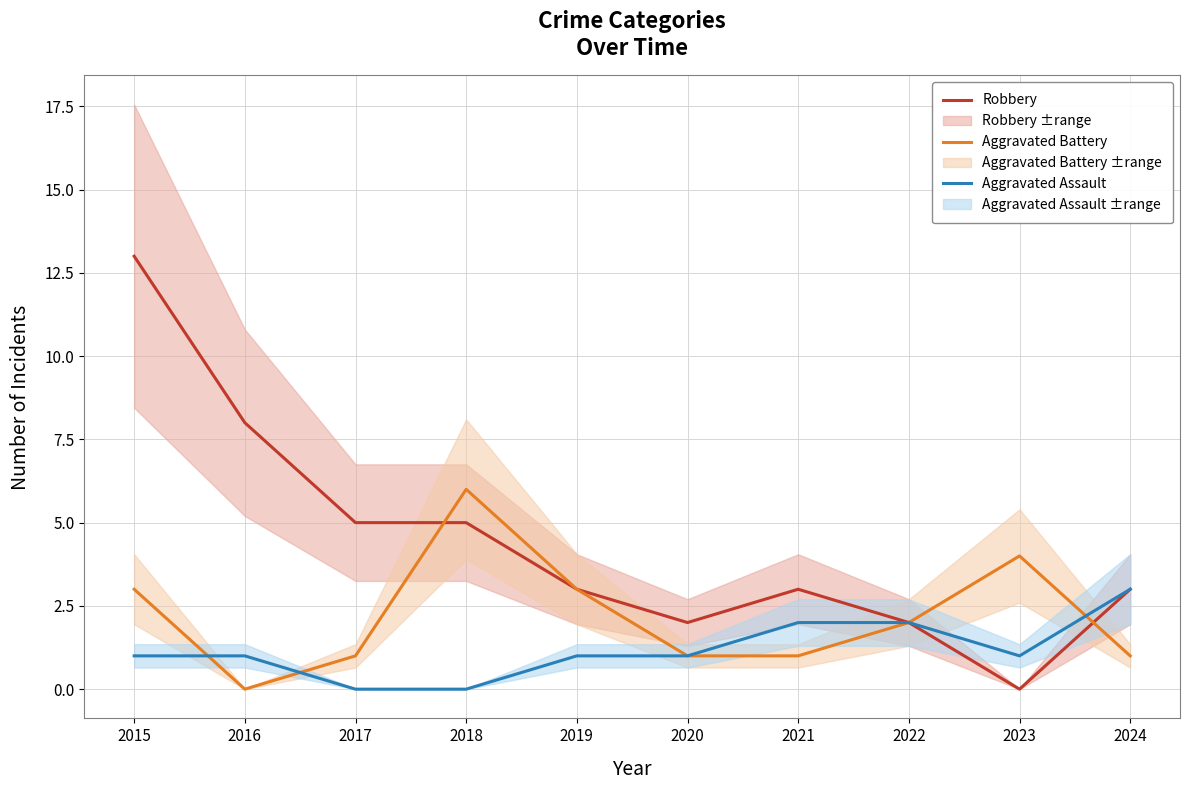

Is it true that Aggravated Assault equals 1 at 2019?

True